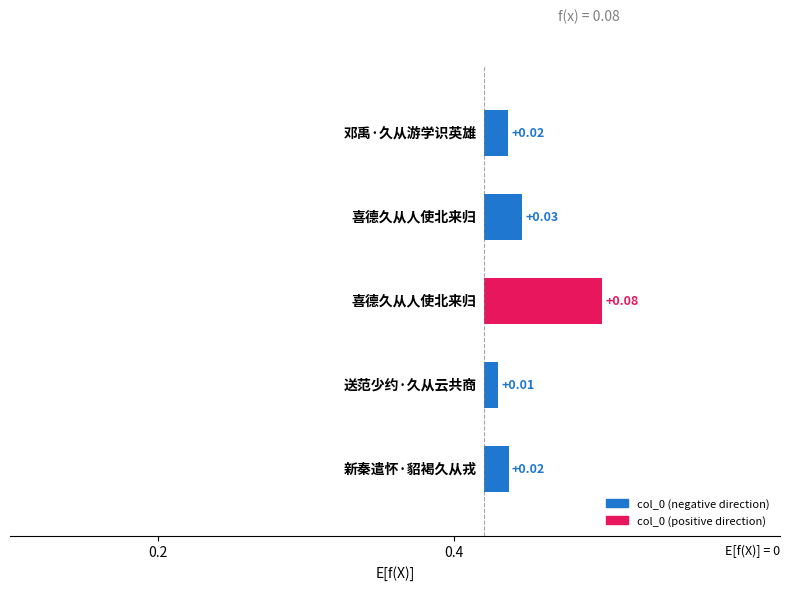

Reading left to right, extract all data points from this chart.

0.0	0.0	0.1	0.0	0.0